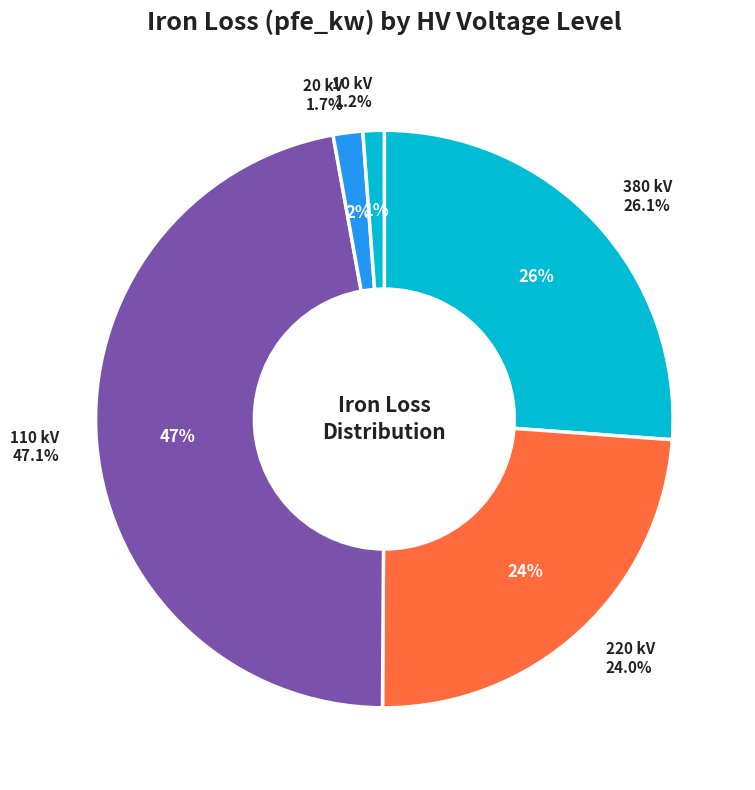

Which slice is the smallest?

10